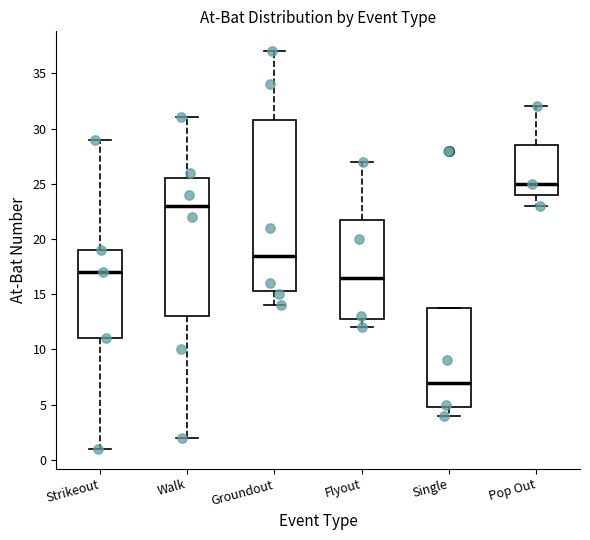

Which box has the highest median line?

Pop Out